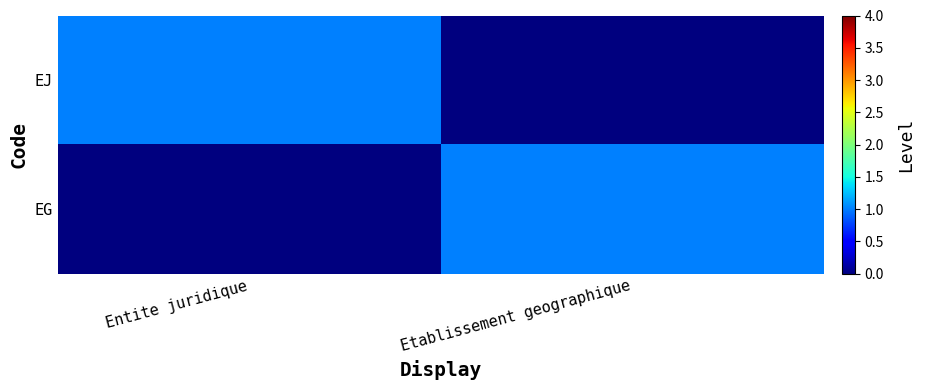

Reading left to right, list all the values displayed in this chart.

EJ: Entite juridique=1	Etablissement geographique=0
EG: Entite juridique=0	Etablissement geographique=1